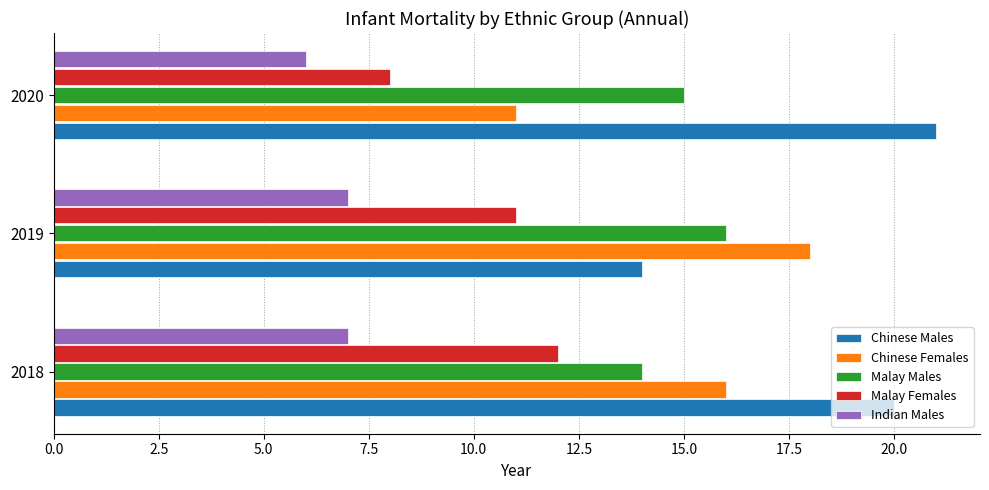

Which series has the largest total across all categories?

Chinese Males